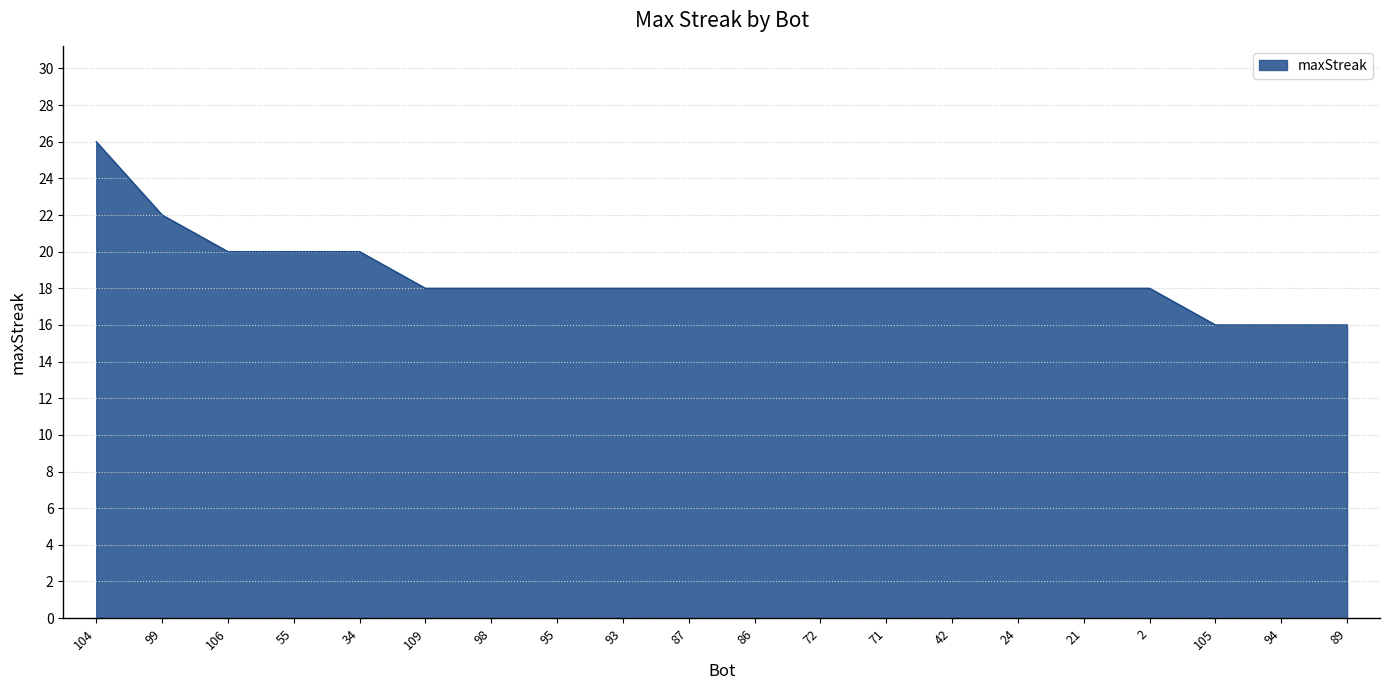

Approximately how many times larger is the value at 99 compared to 93?

1.2